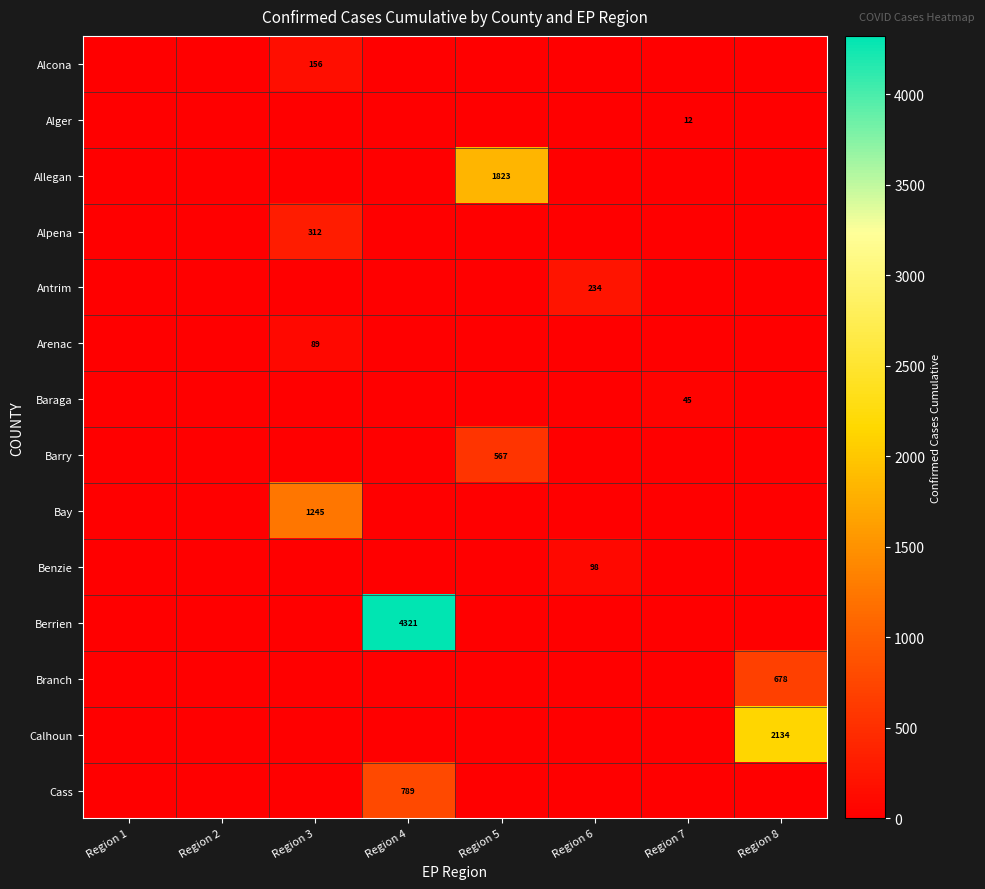

The value of Barry at Region 5 is 742. True or false?

False